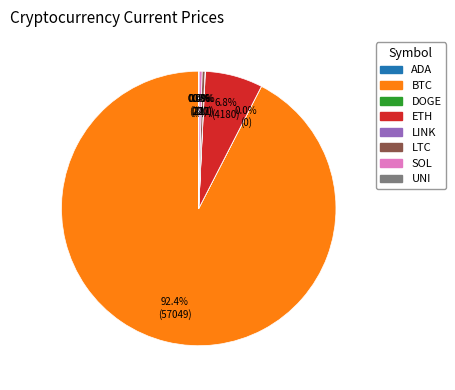

Is there any slice that represents more than half of the pie?

Yes